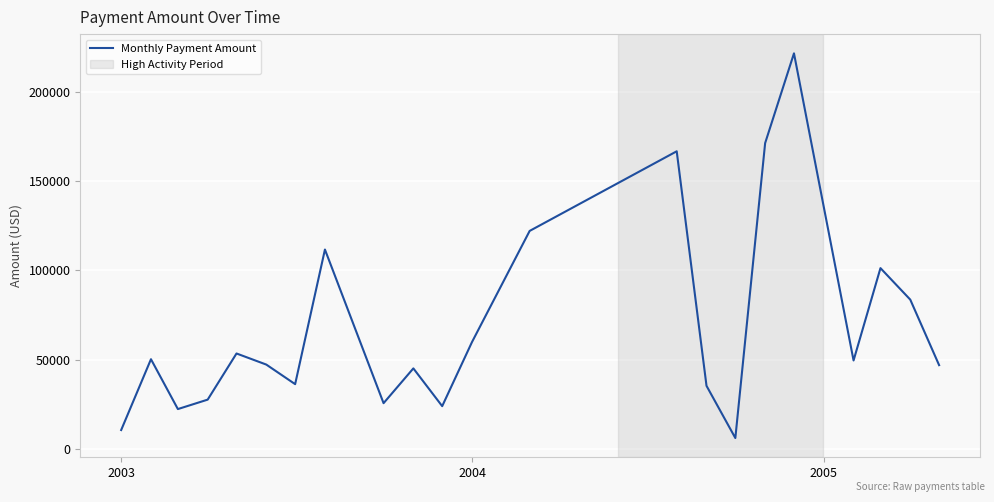

What is the difference between the maximum and minimum values?

215478.5